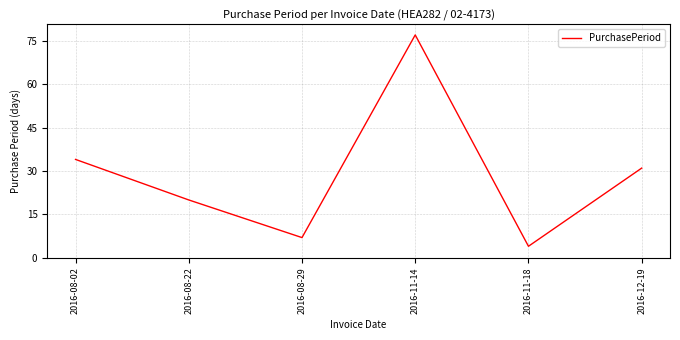

What position from the right is 2016-08-22?

5